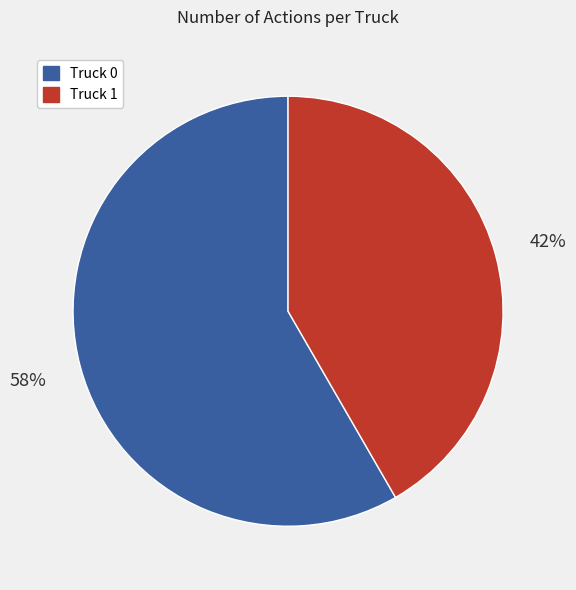

What percentage is the Truck 1 slice, to the nearest percent?

42%